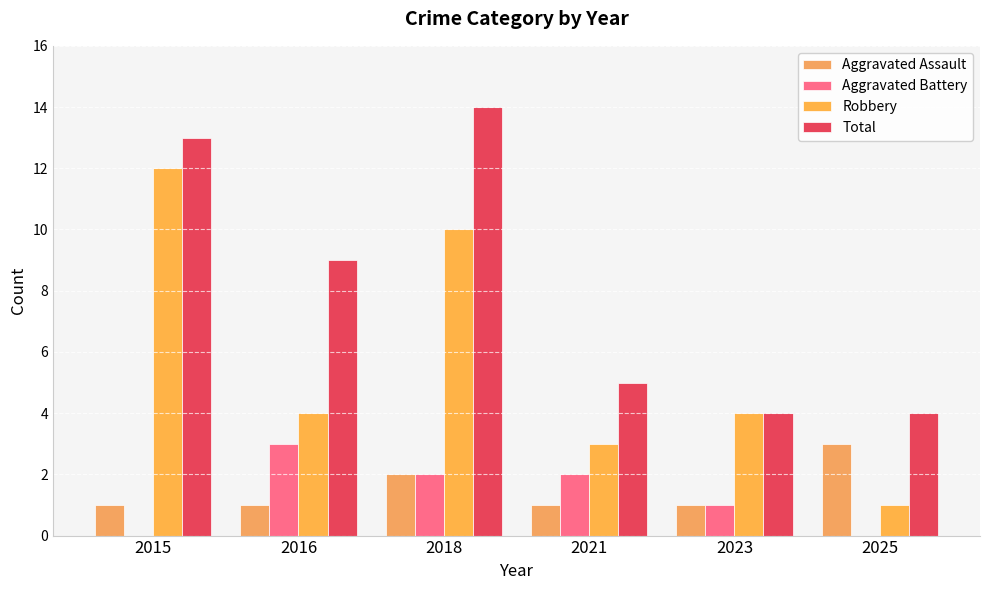

How many data points does each series have?

6